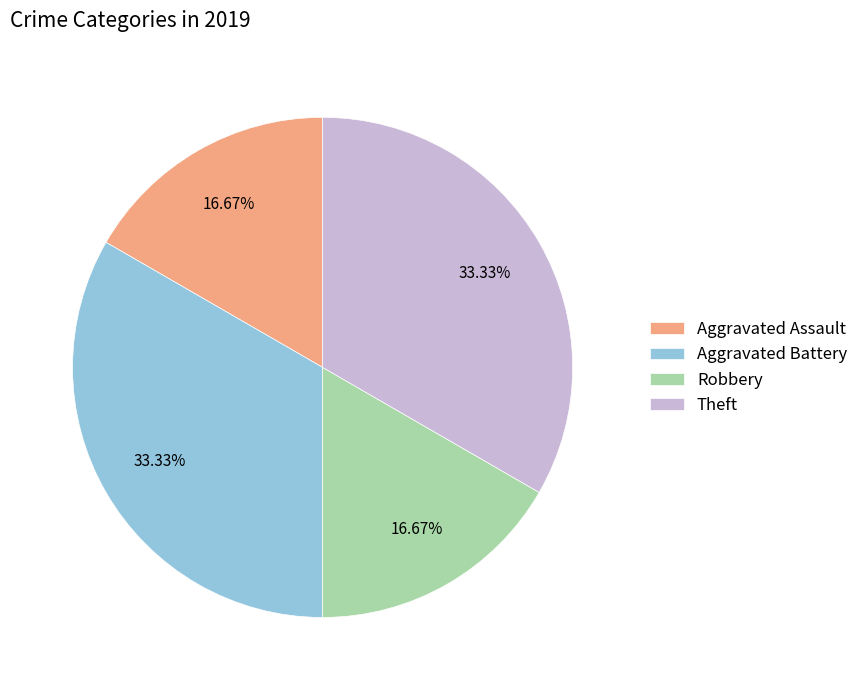

To the nearest percent, what is the difference between the Robbery and Theft slice percentages?

17%